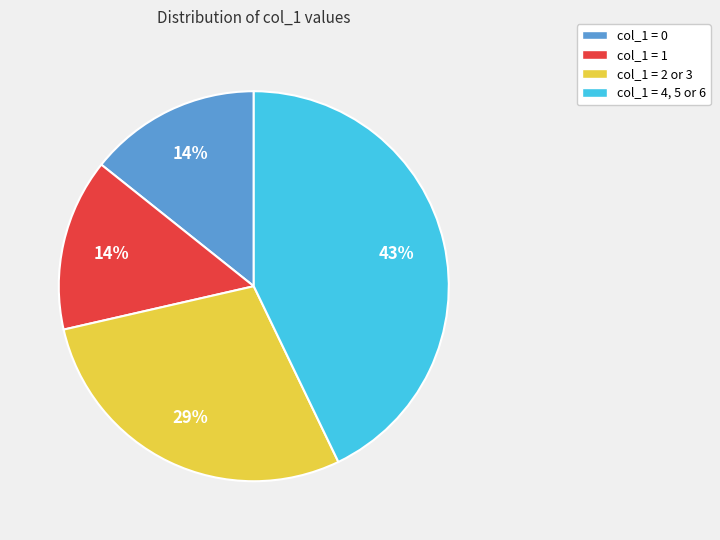

Does col_1 = 4, 5 or 6 account for over 50% of the chart?

No